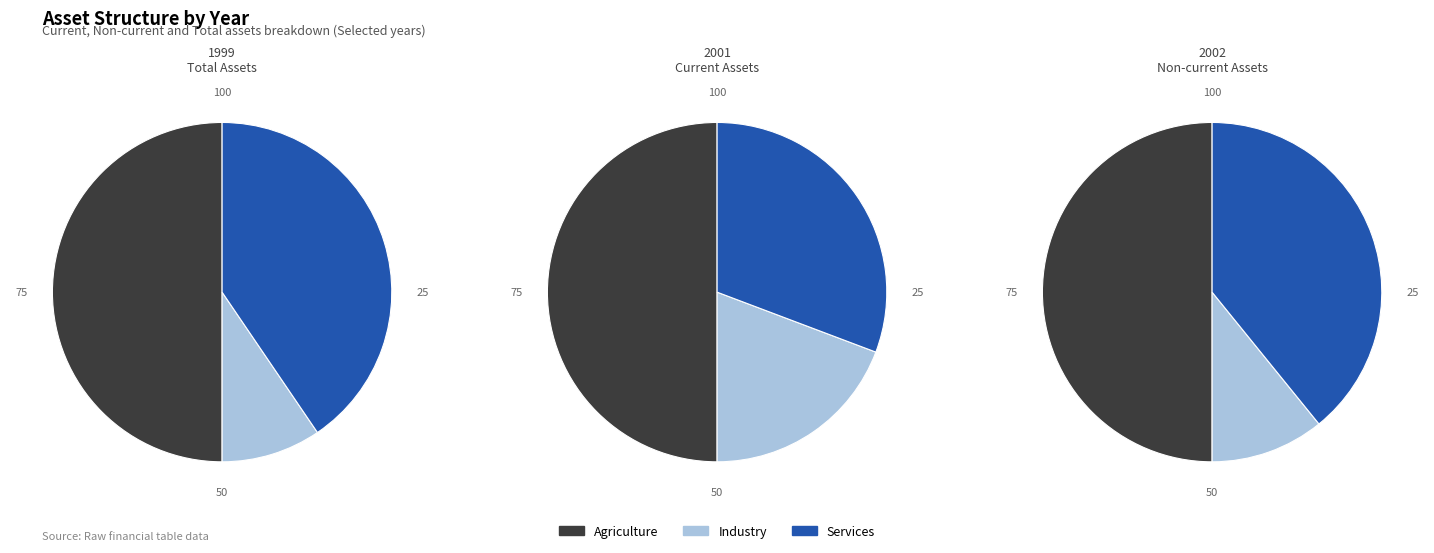

To the nearest percent, what is the average slice percentage?

33%